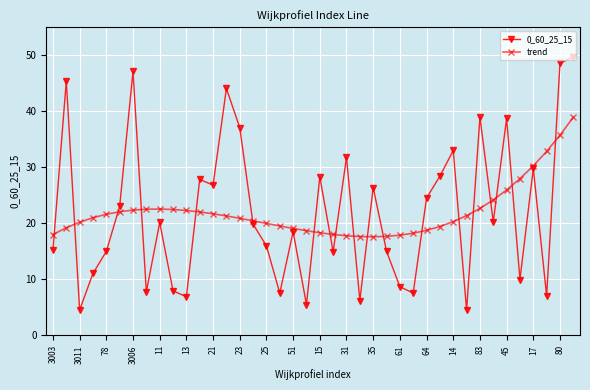

What is the value of the trend point at the 2nd from the left?

19.2